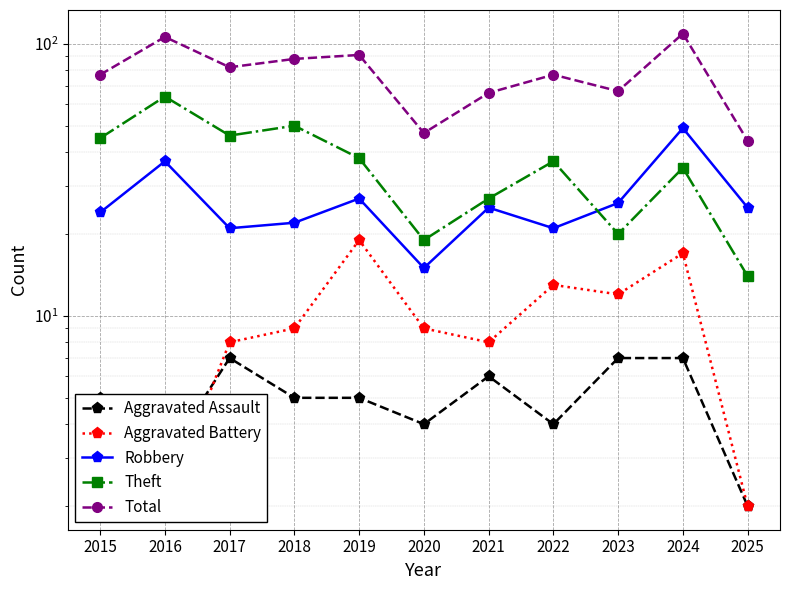

True or false: Total has more than 0 interior local peaks.

True